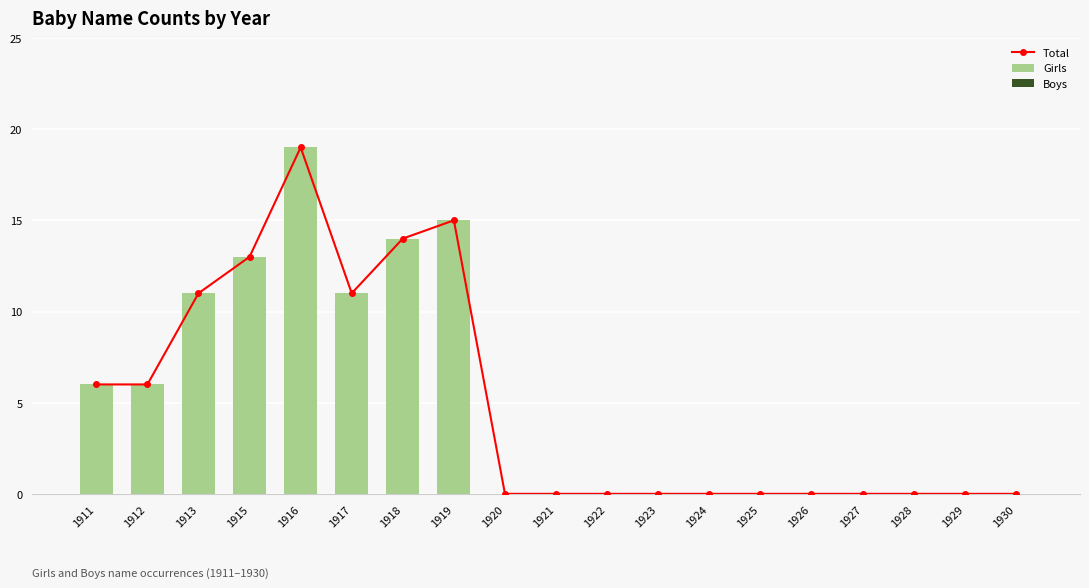

Which series changed the most between 1923 and 1926?

Total